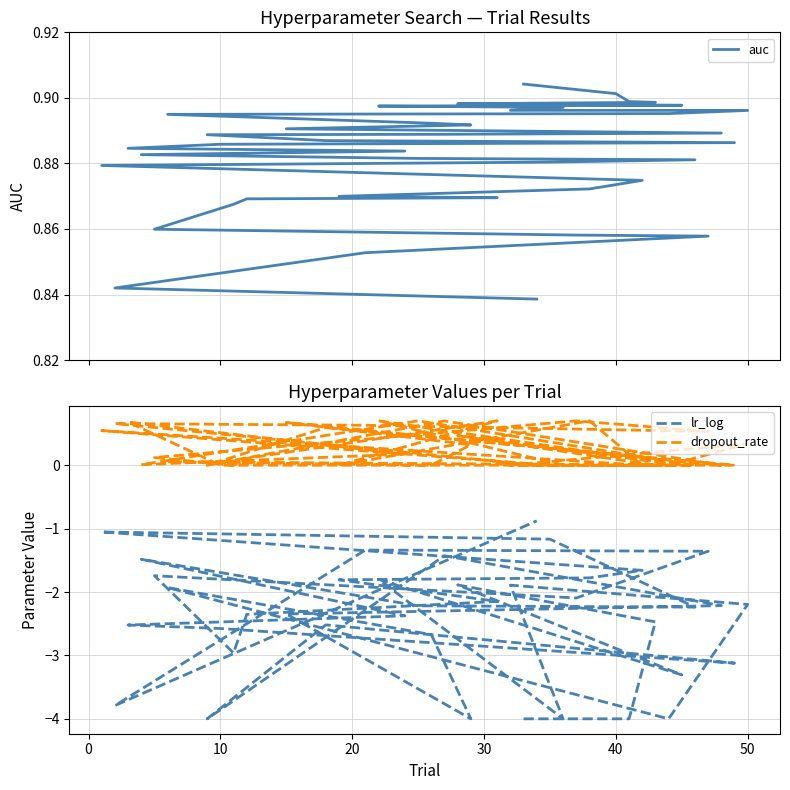

Rank the series by their maximum value, from lowest to highest.

lr_log, dropout_rate, auc